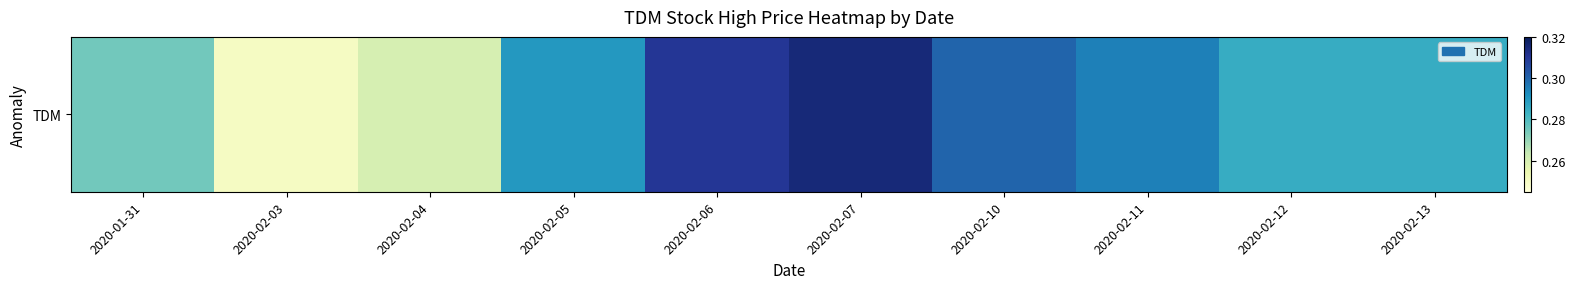

Which label corresponds to the largest value in the chart?

2020-02-07